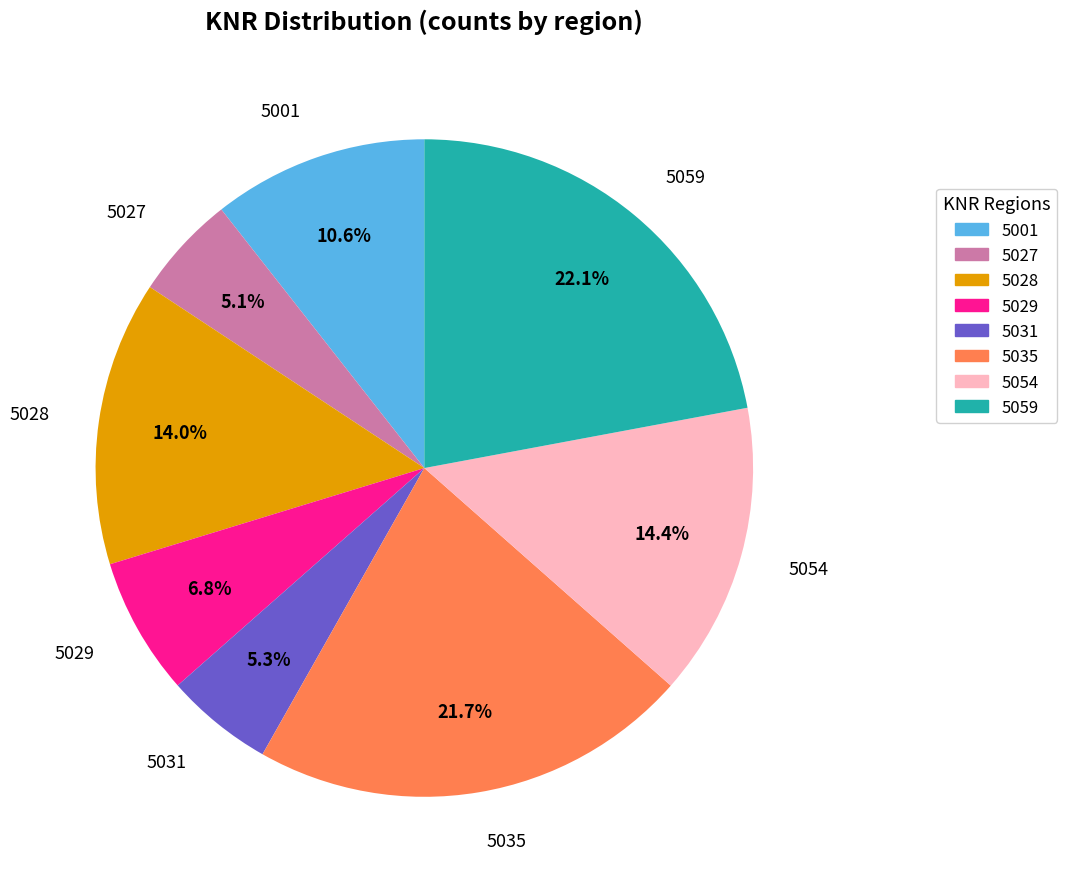

Is 5035 the majority of the pie?

No